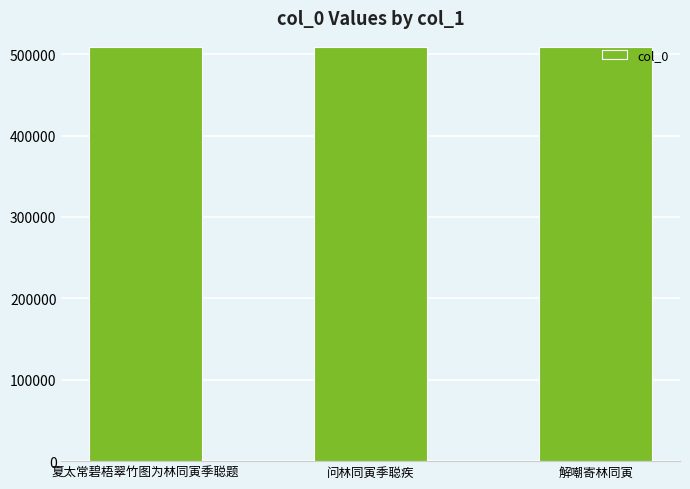

What is the difference between the maximum and minimum values?

375